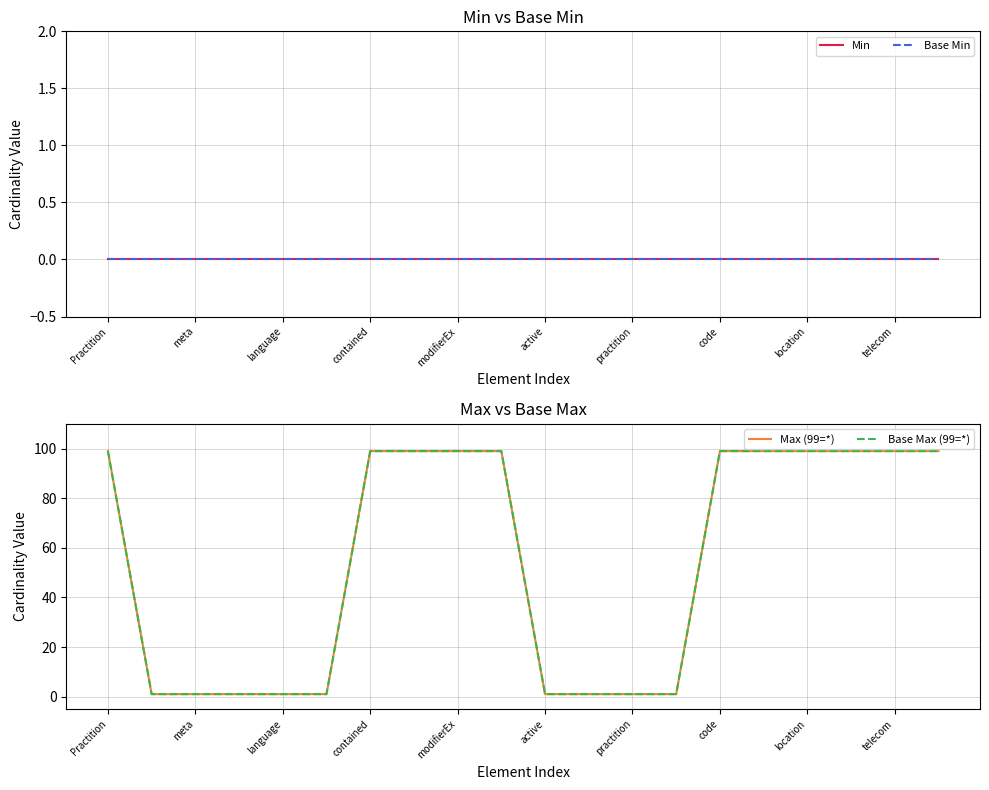

At which category is the sum across all series the highest?

Practition